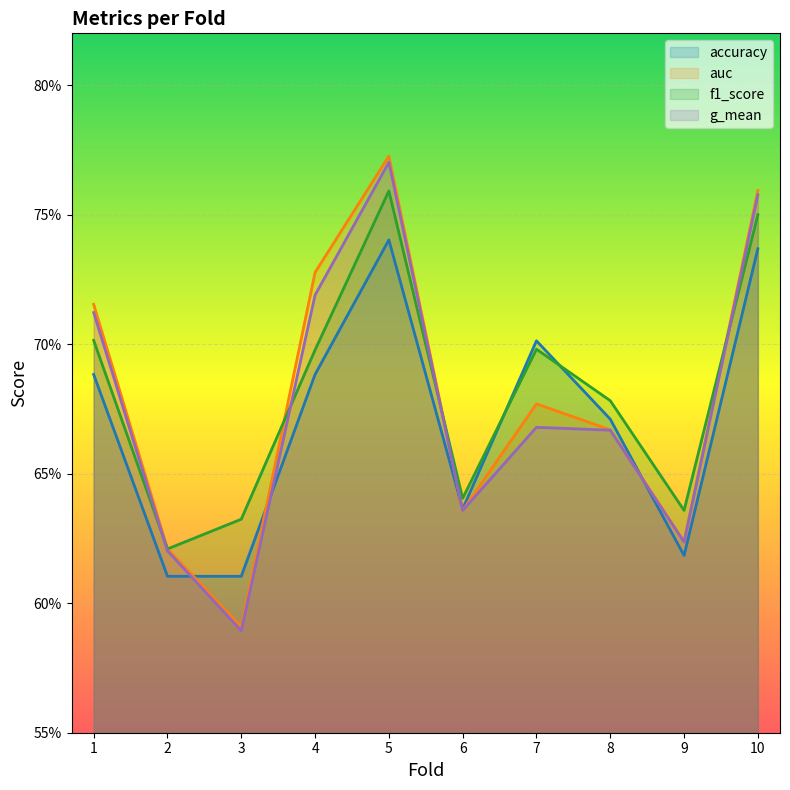

What is the value of the accuracy point at the 3rd from the left?

0.6